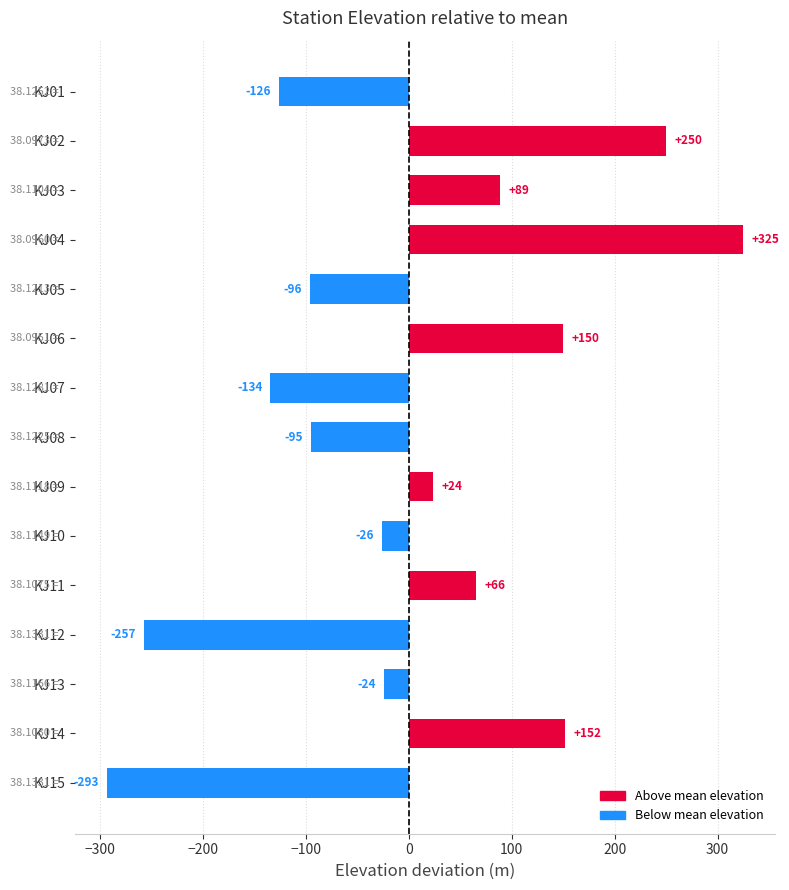

Which has a higher value, KJ15 or KJ06?

KJ06